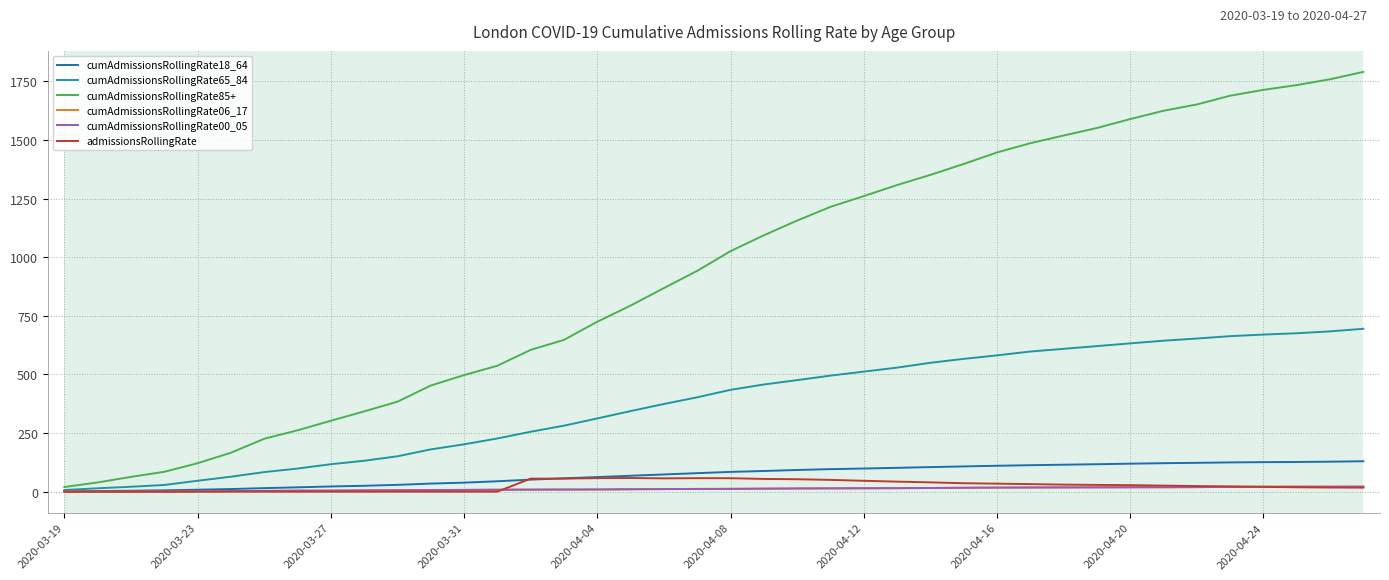

What is the average value of the admissionsRollingRate series?

25.5